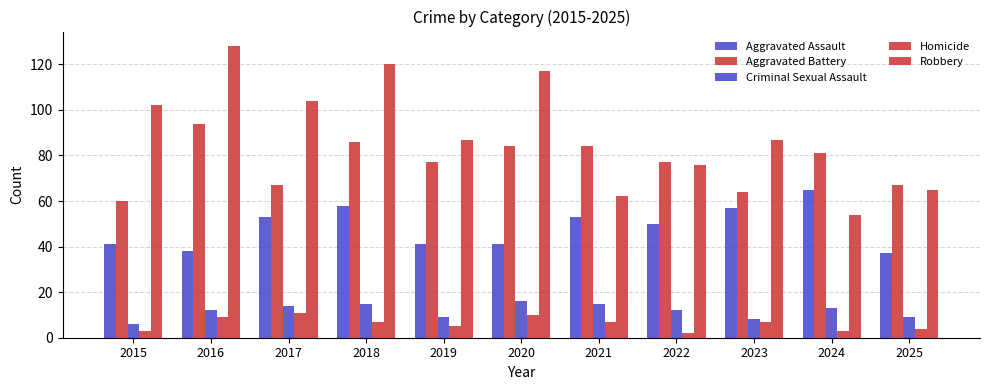

What is the difference between the maximum and minimum values in the Aggravated Battery series?

34